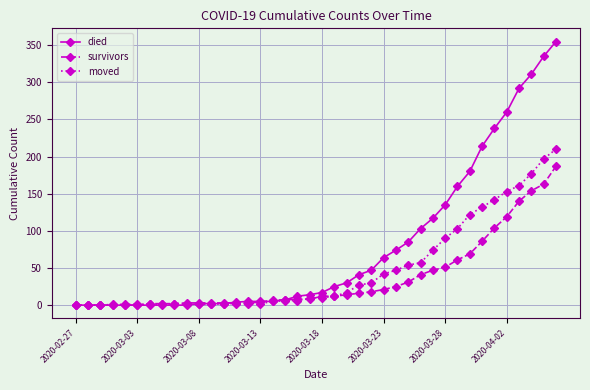

What is the highest value of the moved series?

210